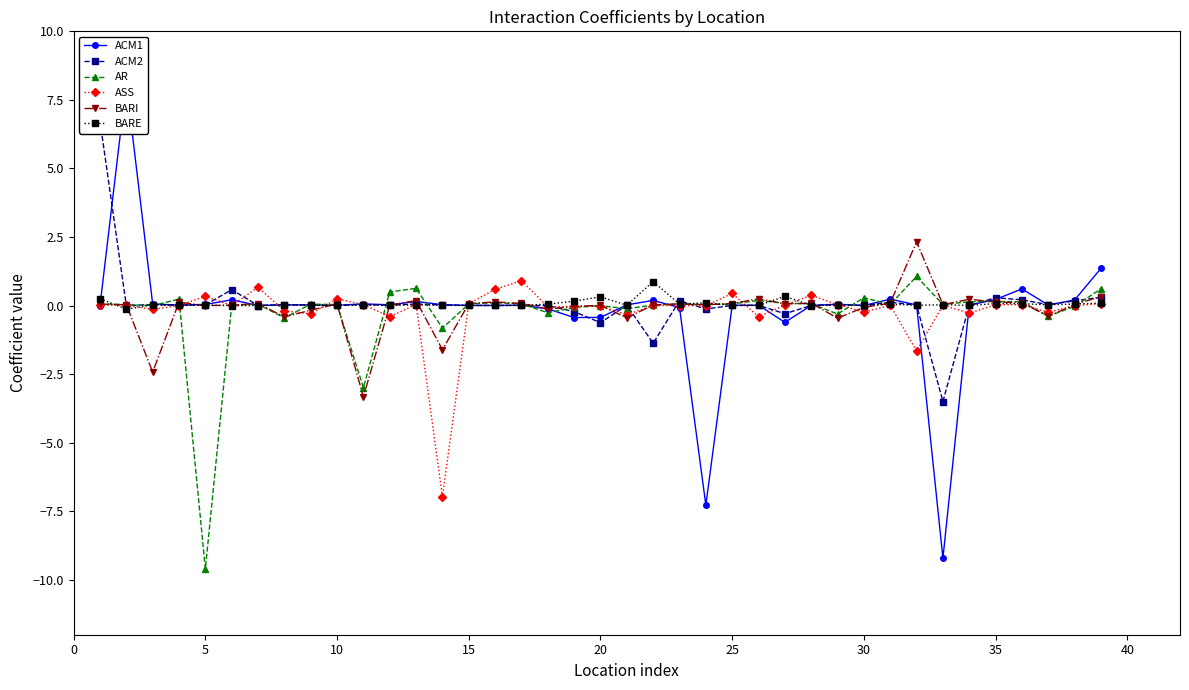

Is it true that BARE equals 0.0 at 5?

True